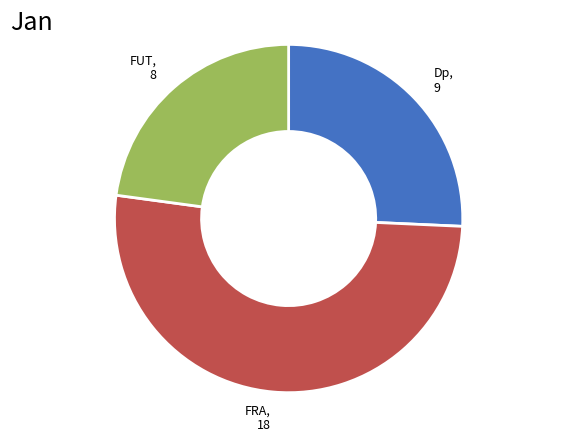

Is there a majority slice in this chart?

Yes